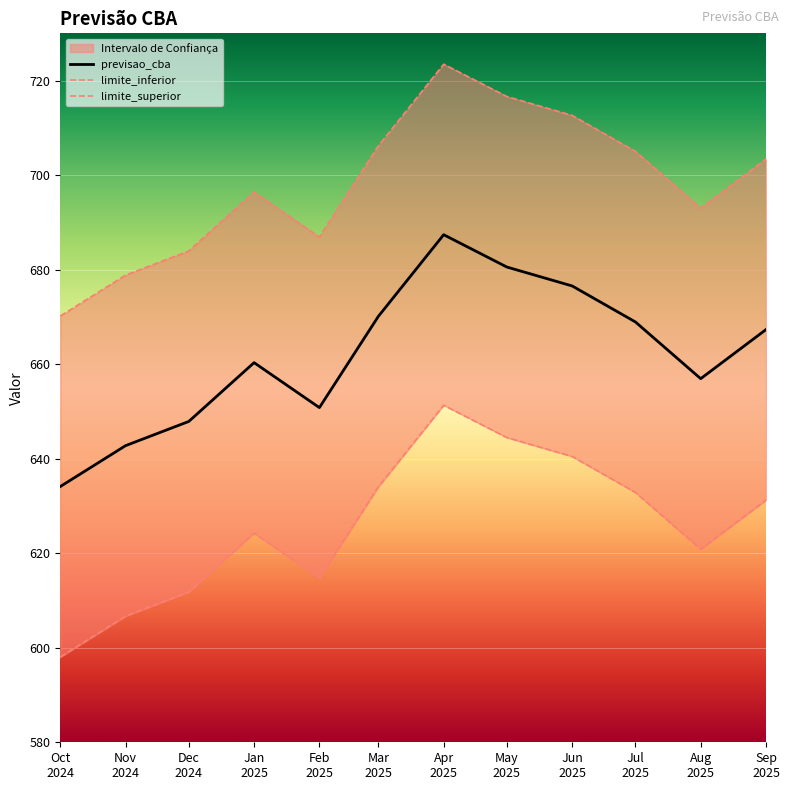

What is the sum of all previsao_cba values?

7943.7